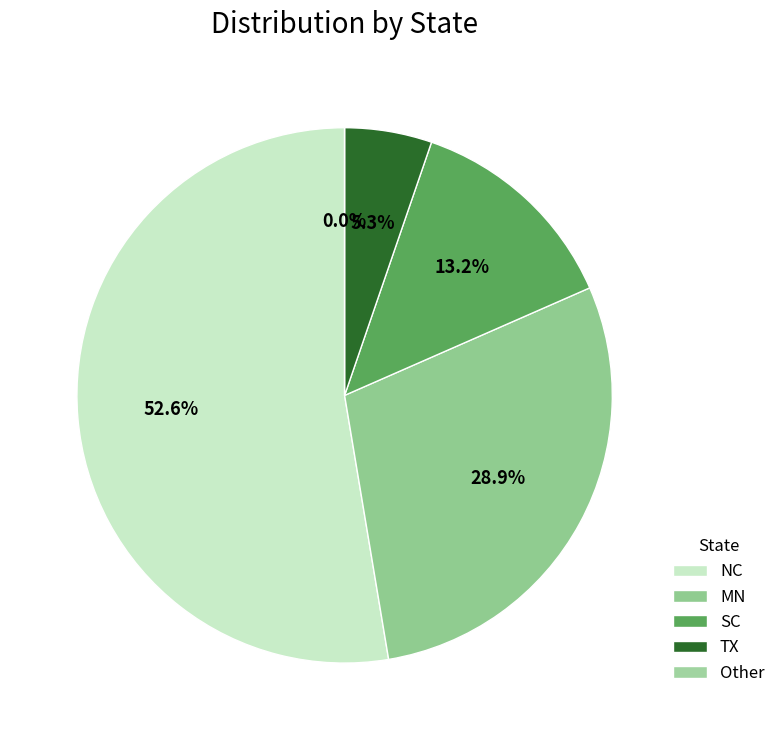

Rank the categories by value from highest to lowest.

NC, MN, SC, TX, Other